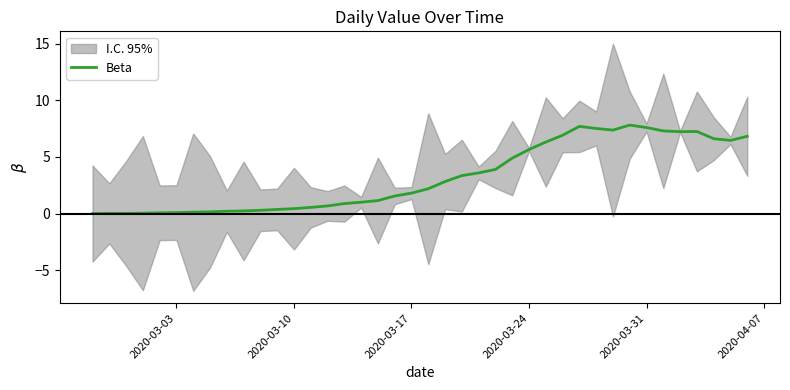

How many lines are shown in the chart?

1